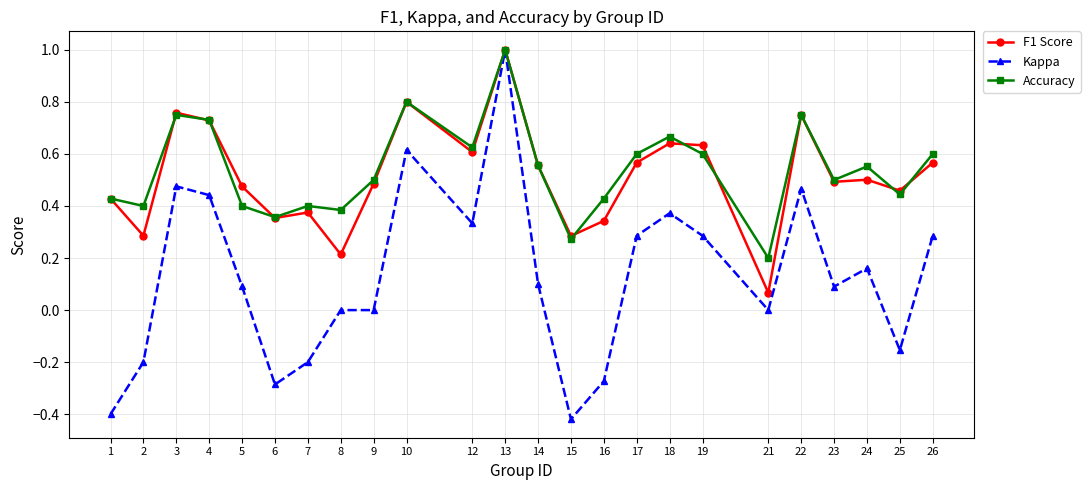

What is the difference between the maximum and minimum values in the F1 Score series?

0.9